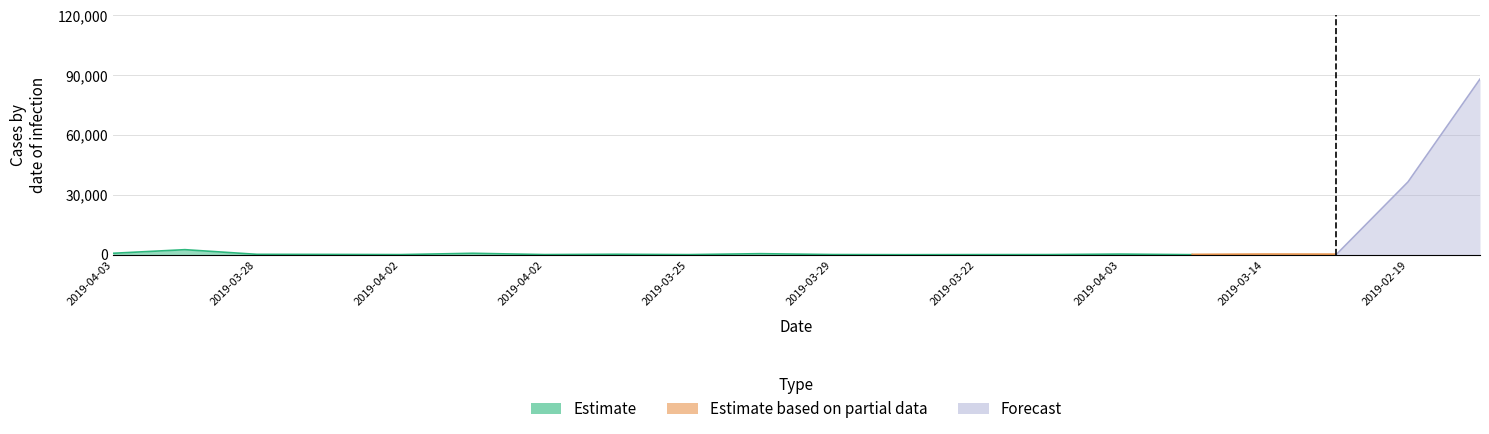

How many lines are shown in the chart?

3